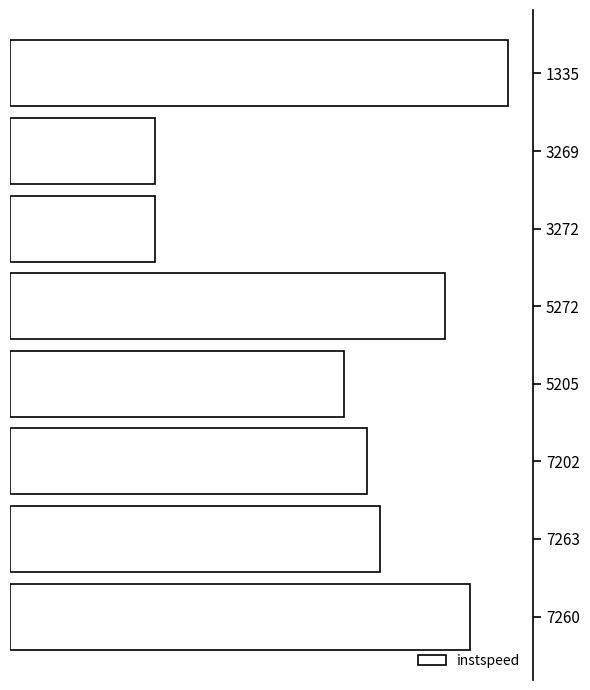

Does the chart contain any negative values?

No